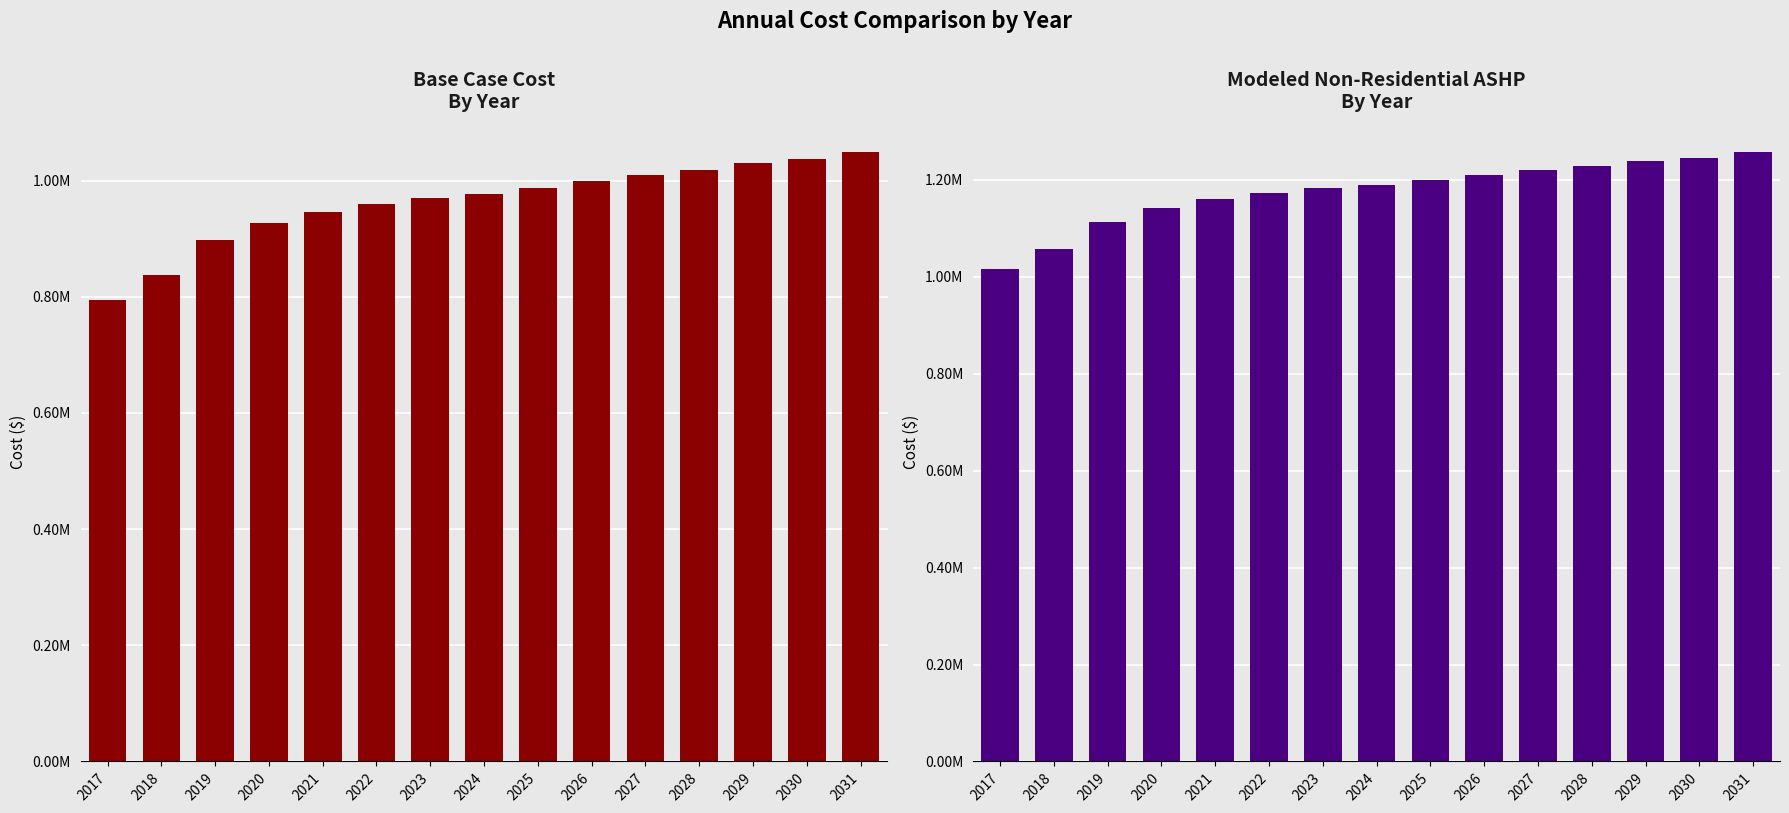

The Modeled non-residential ashp series shows 1565018.7 at 2025. True or false?

False